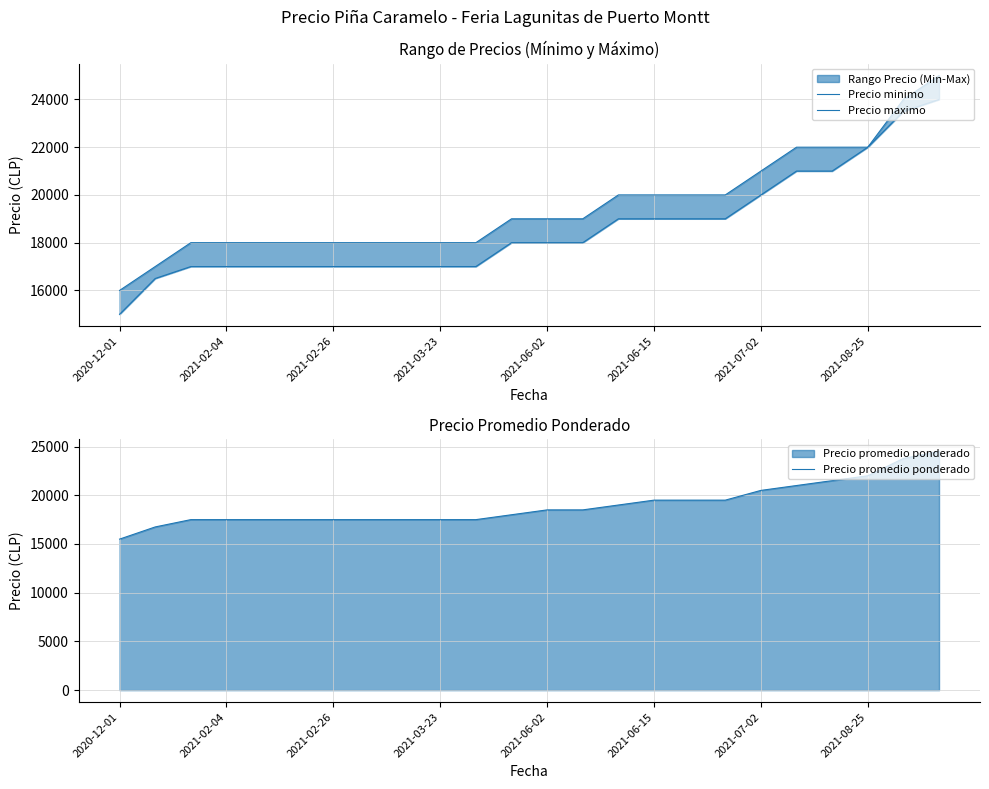

What is the sum of all Precio promedio ponderado values?

455528